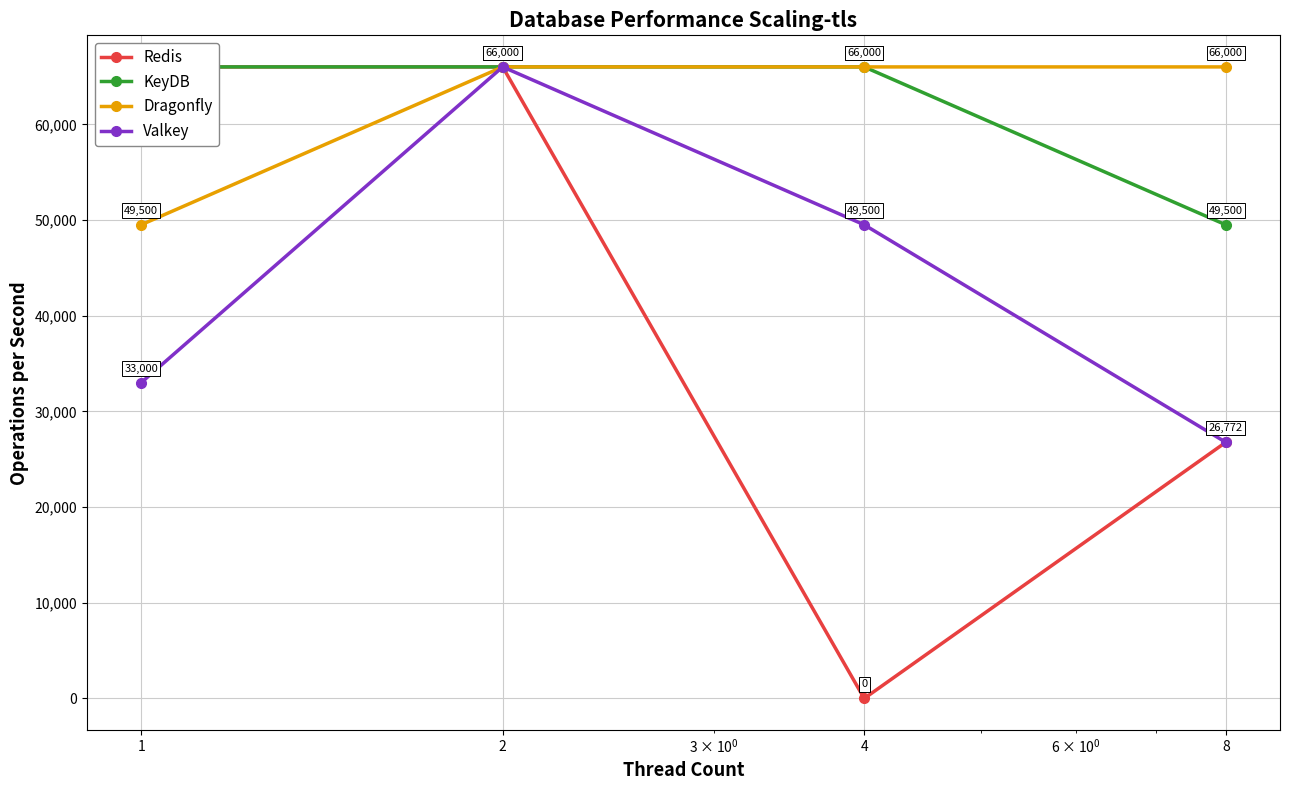

What is the sum of all Dragonfly values?

247500.0